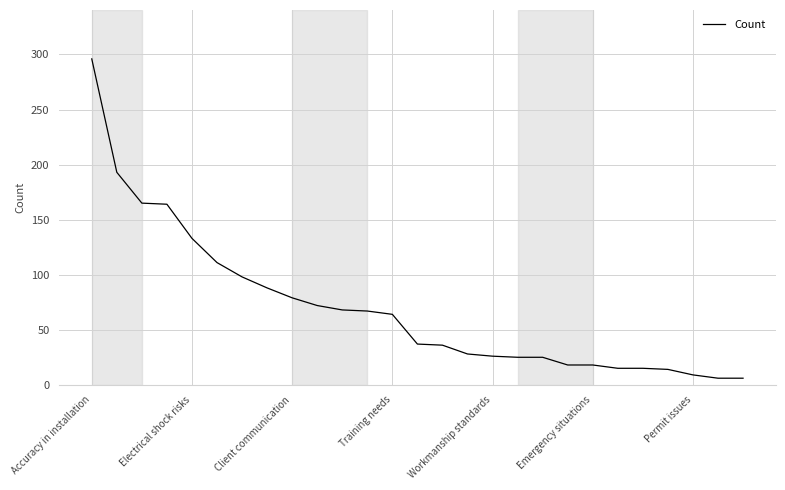

What is the greatest value displayed?

296